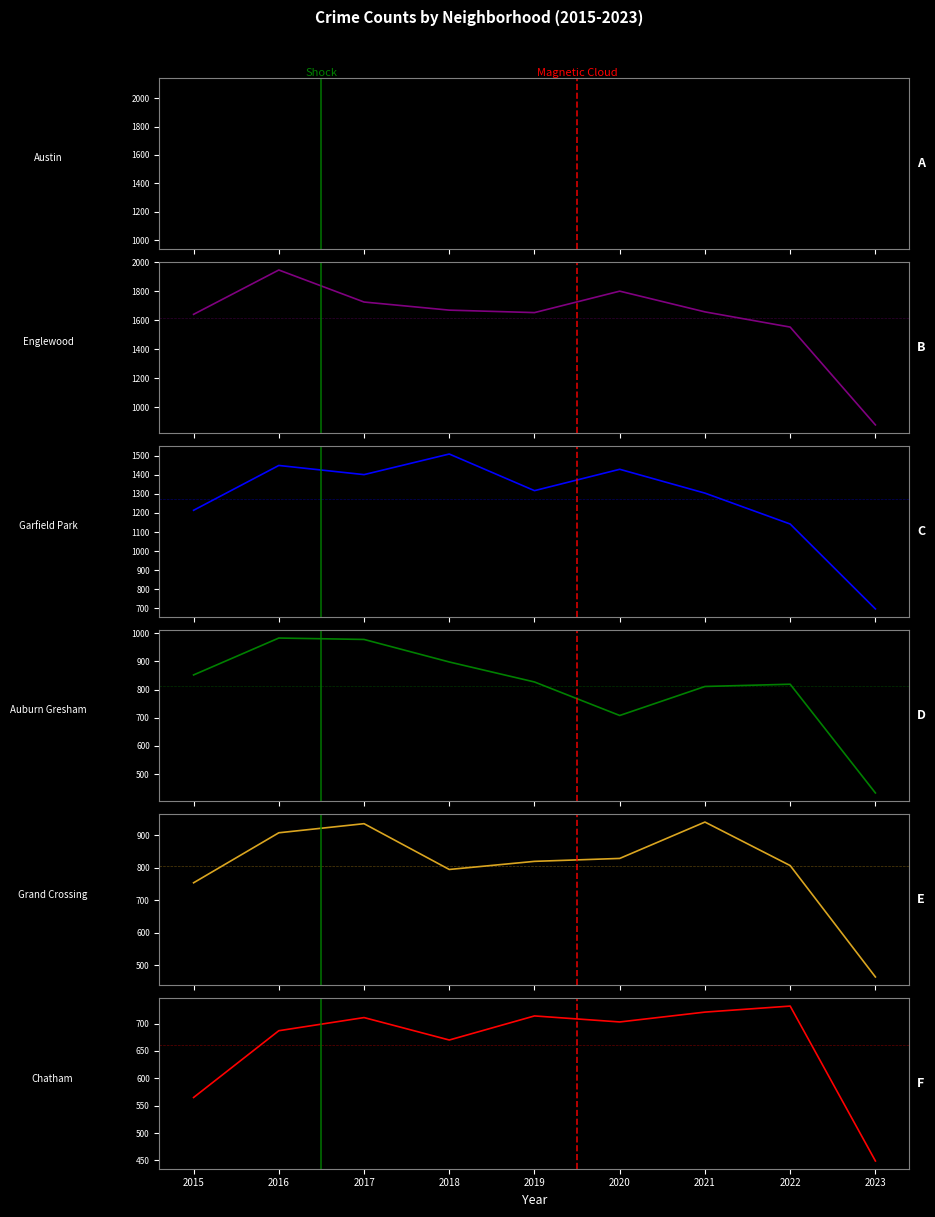

What is the minimum value for Garfield Park?

697